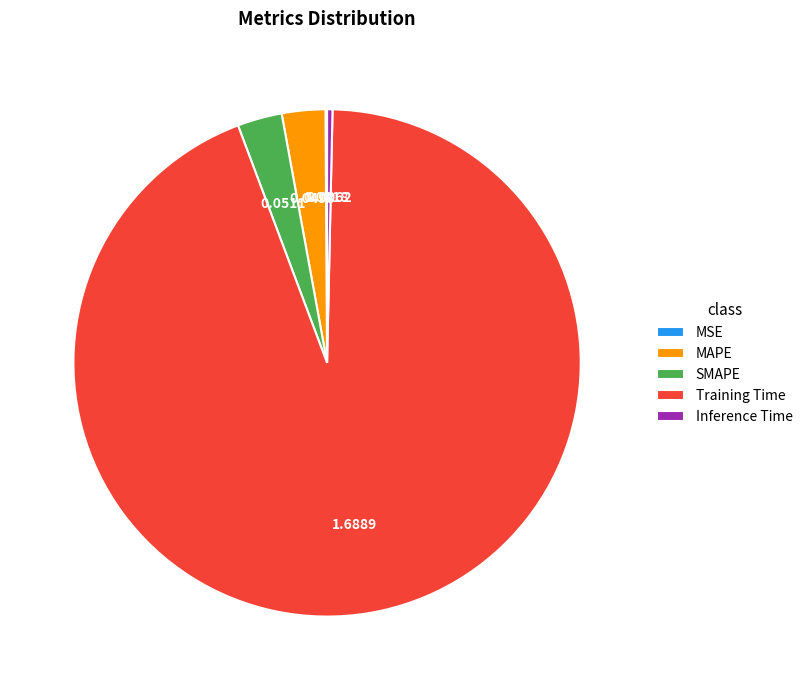

Does any single category account for the majority?

Yes